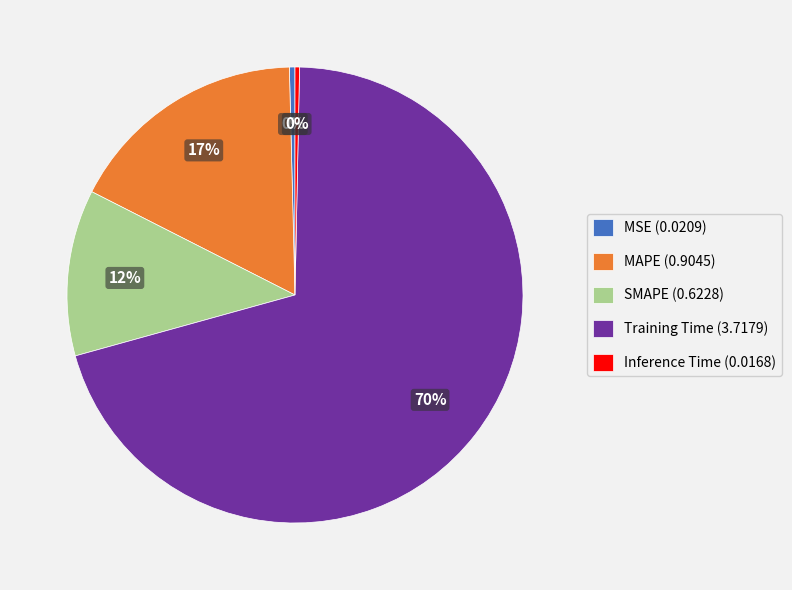

Combined, do Inference Time (0.0168) and Training Time (3.7179) account for over 50%?

Yes